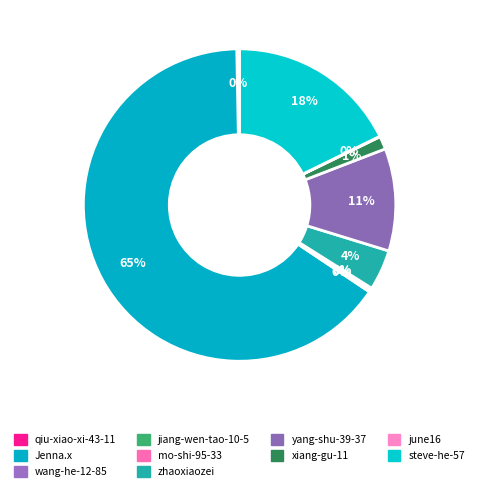

What is the largest slice in the pie chart?

Jenna.x